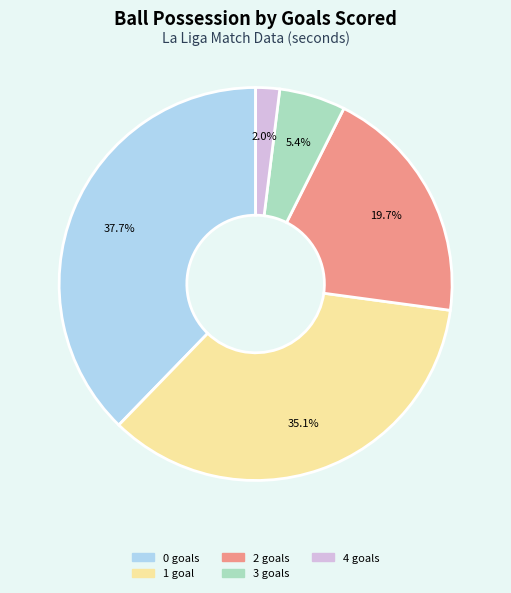

Is there any slice that represents more than half of the pie?

No